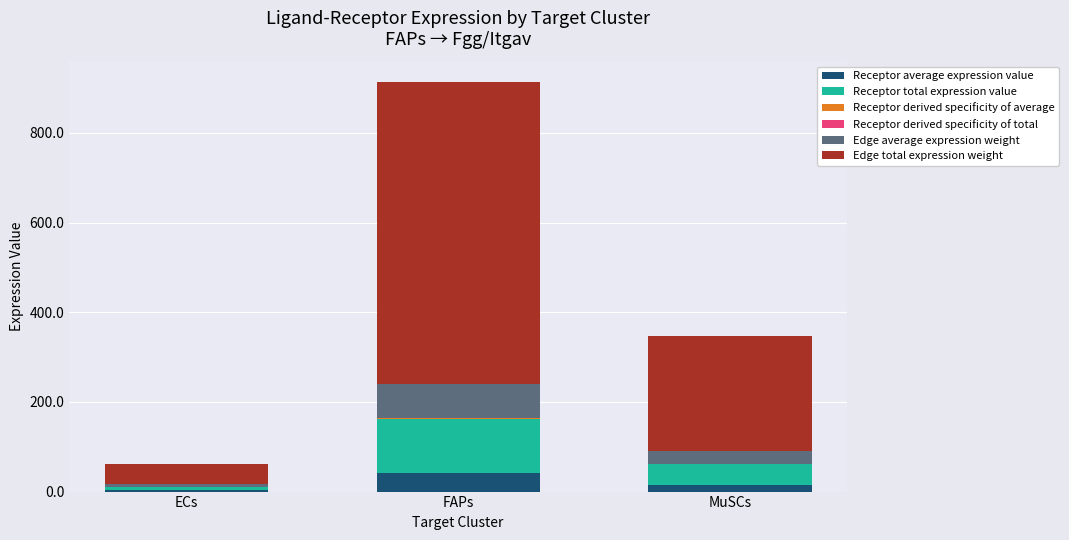

At which category is the sum across all series the highest?

FAPs